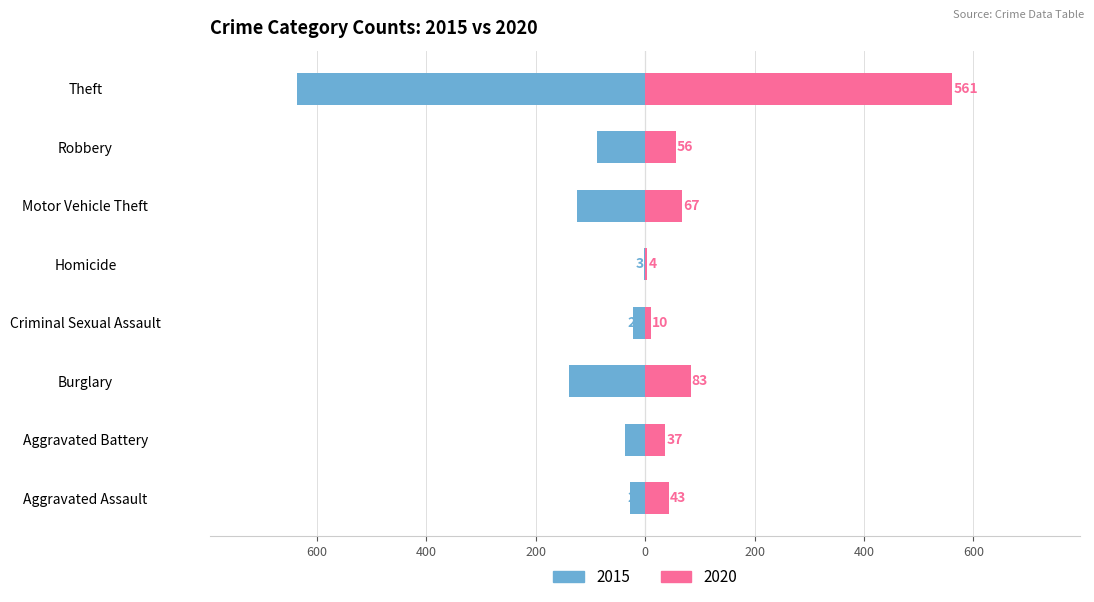

Is it true that 2015 equals -5 at Homicide?

False